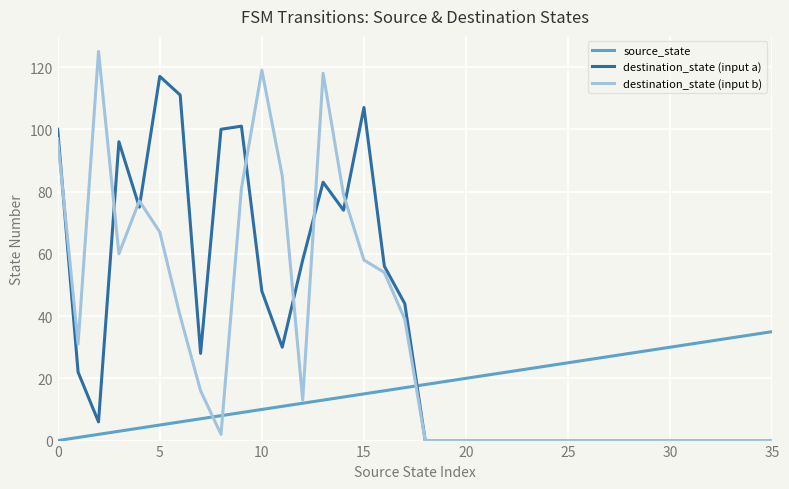

How many times do destination_state (input a) and source_state cross each other?

1